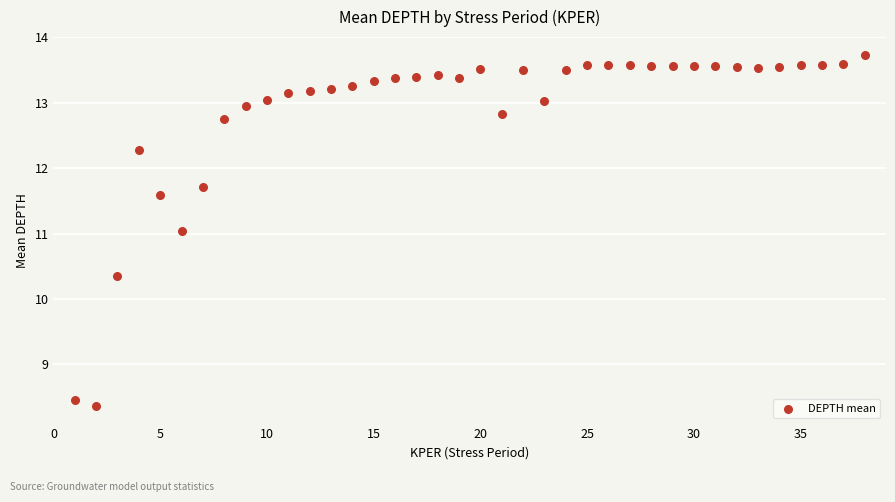

What is the range of X values (max minus min)?

37.0